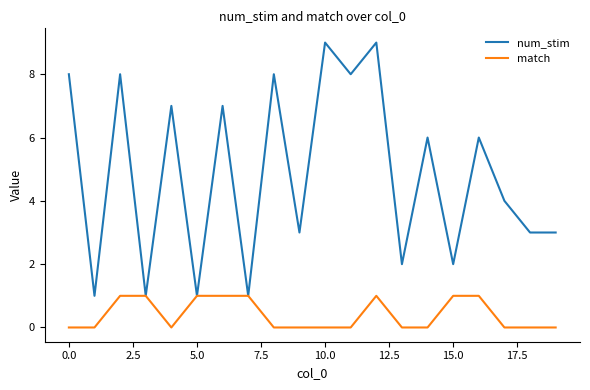

Which series has the largest total across all categories?

num_stim